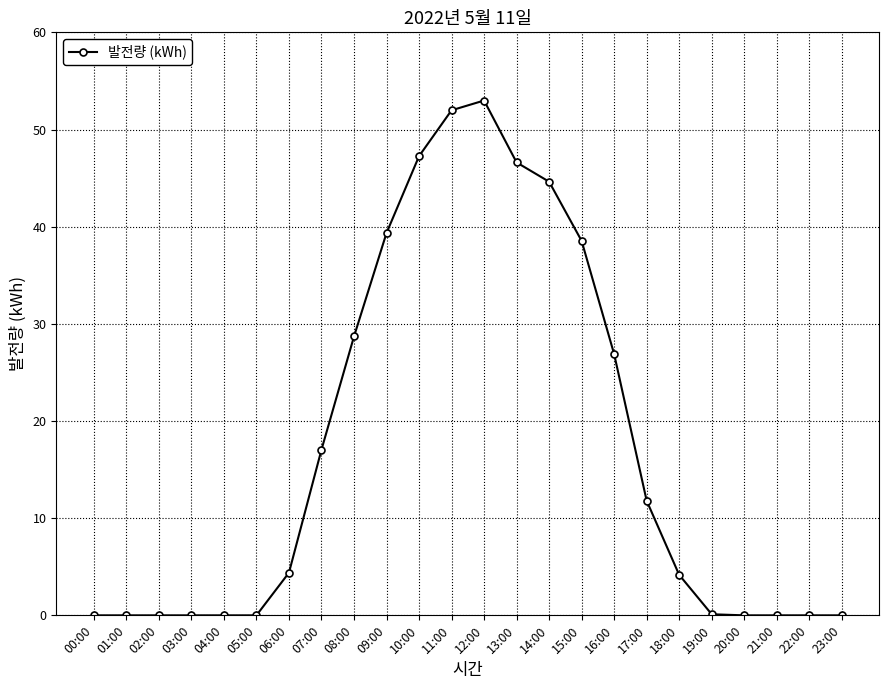

What is the difference between the maximum and second lowest values?

53.0